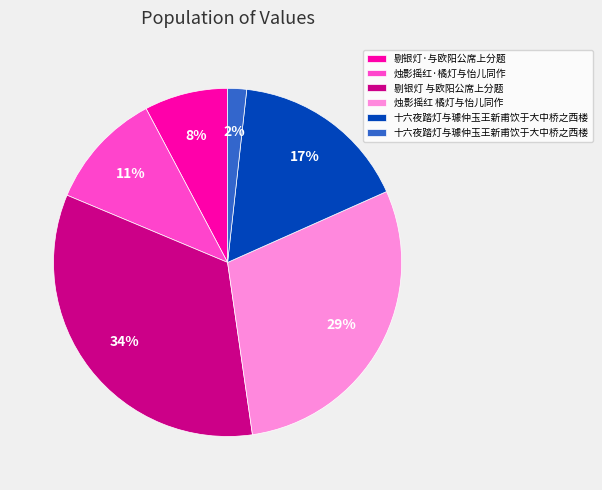

To the nearest percent, what is the difference between the largest and smallest slice percentages?

32%